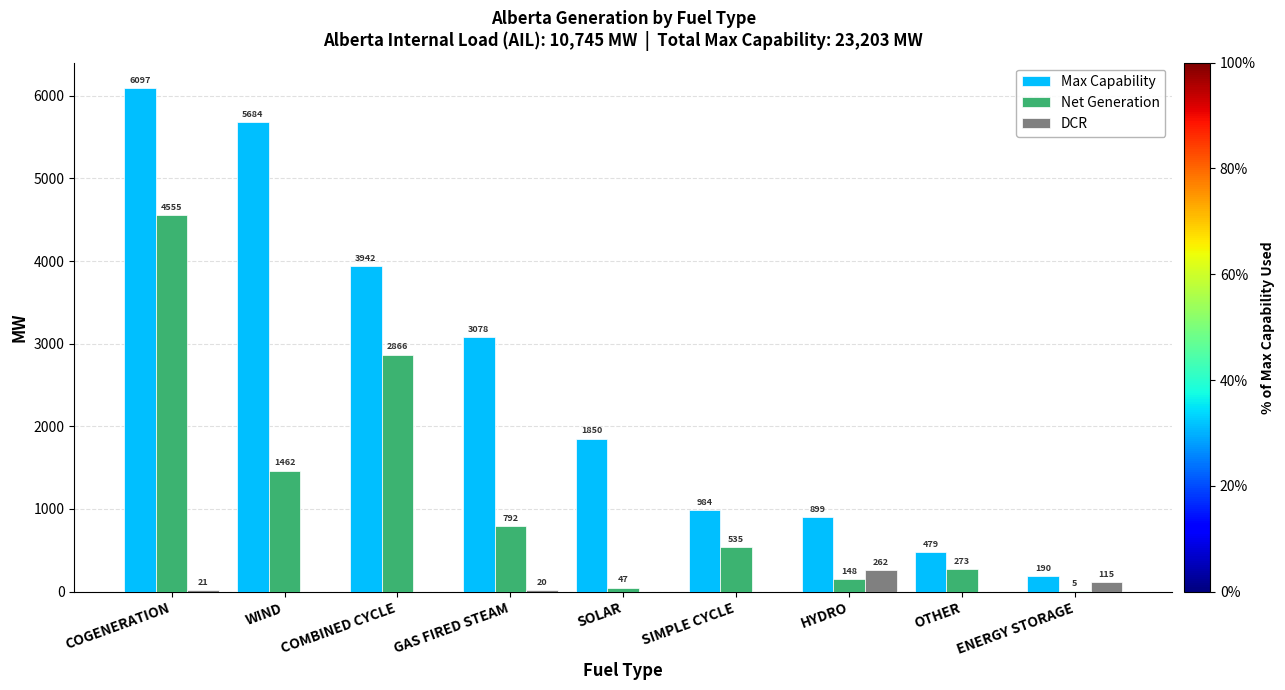

What is the total value across all series at ENERGY STORAGE?

310